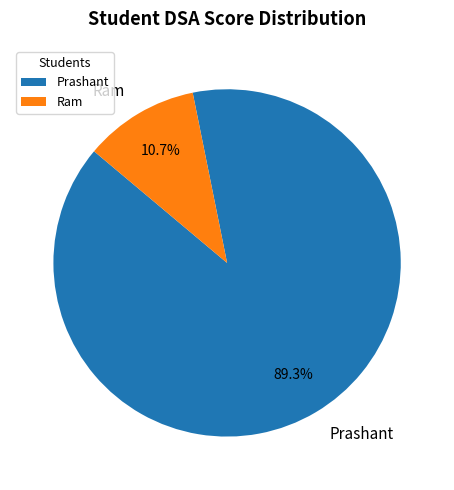

What percentage do Ram and Prashant together represent?

100.0%